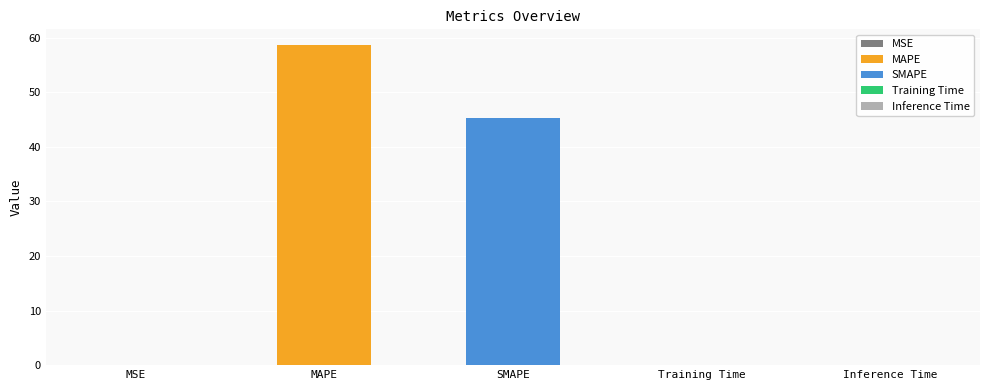

The chart shows a value of 18.1 at SMAPE. True or false?

False